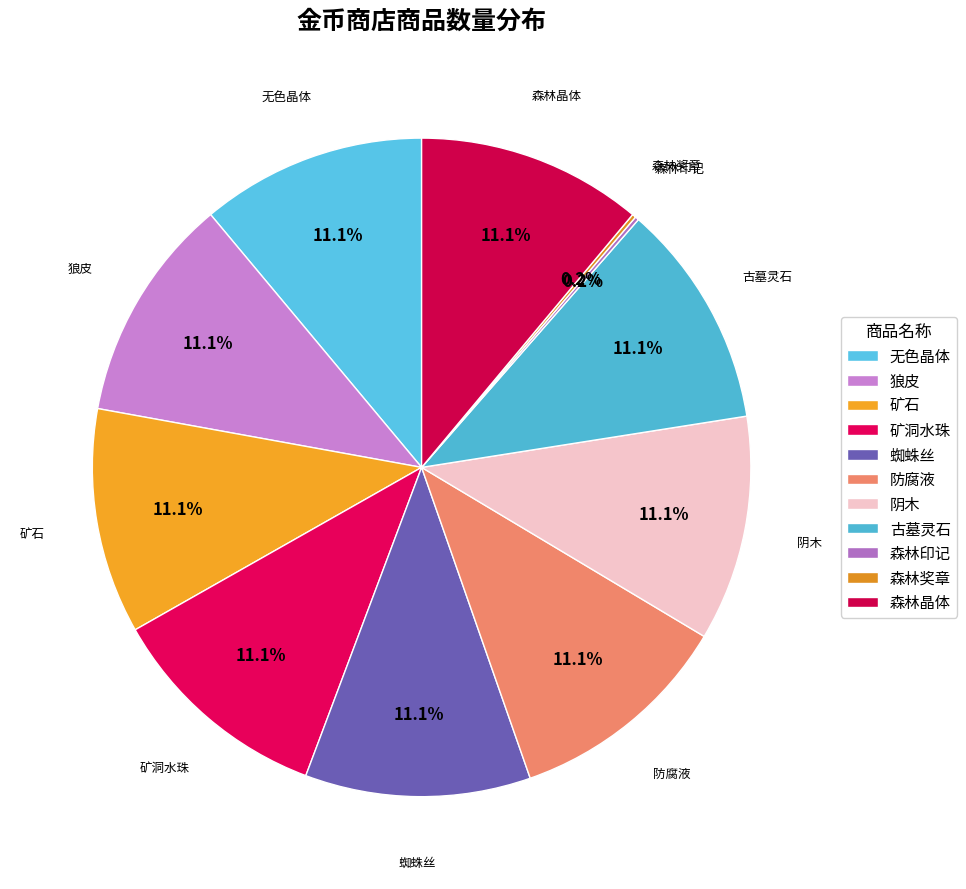

Is there a majority slice in this chart?

No